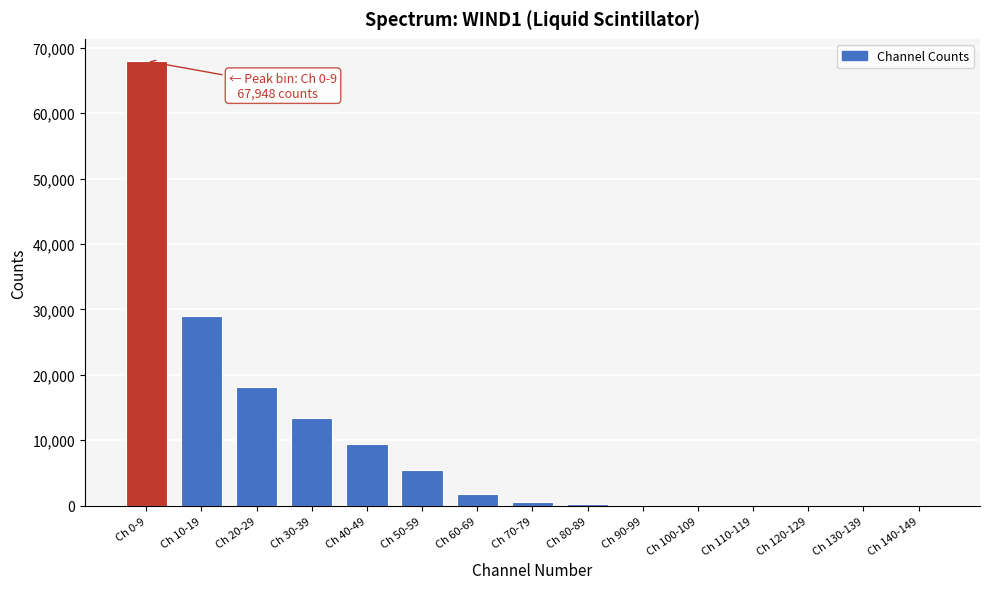

At which label is the value closest to 33979?

Ch 10-19